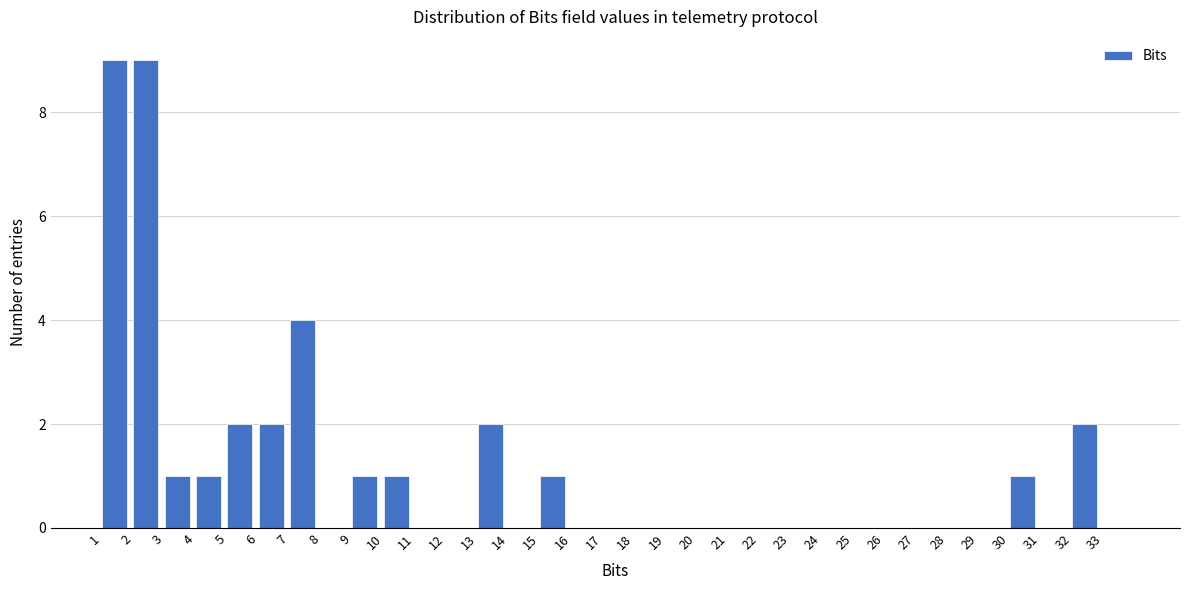

Reading left to right, transcribe this chart: for each bar, give the range it covers on the x-axis and its height. The values are not printed on the chart, so give them approximately, as read against the axis.

1 to 2: 9
2 to 3: 9
3 to 4: 1
4 to 5: 1
5 to 6: 2
6 to 7: 2
7 to 8: 4
8 to 9: 0
9 to 10: 1
10 to 11: 1
11 to 12: 0
12 to 13: 0
13 to 14: 2
14 to 15: 0
15 to 16: 1
16 to 17: 0
17 to 18: 0
18 to 19: 0
19 to 20: 0
20 to 21: 0
21 to 22: 0
22 to 23: 0
23 to 24: 0
24 to 25: 0
25 to 26: 0
26 to 27: 0
27 to 28: 0
28 to 29: 0
29 to 30: 0
30 to 31: 1
31 to 32: 0
32 to 33: 2
33 to 34: 0